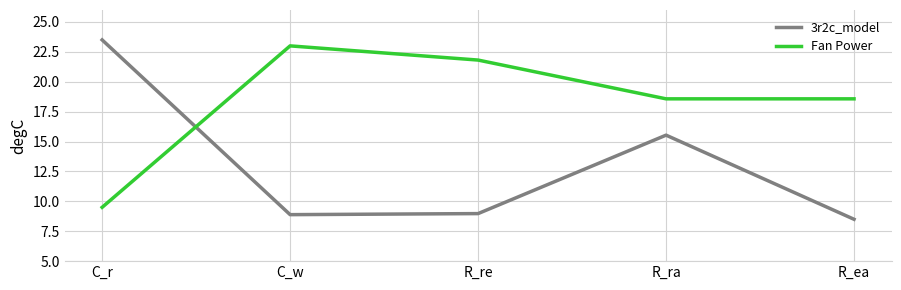

What position from the left is C_r?

1